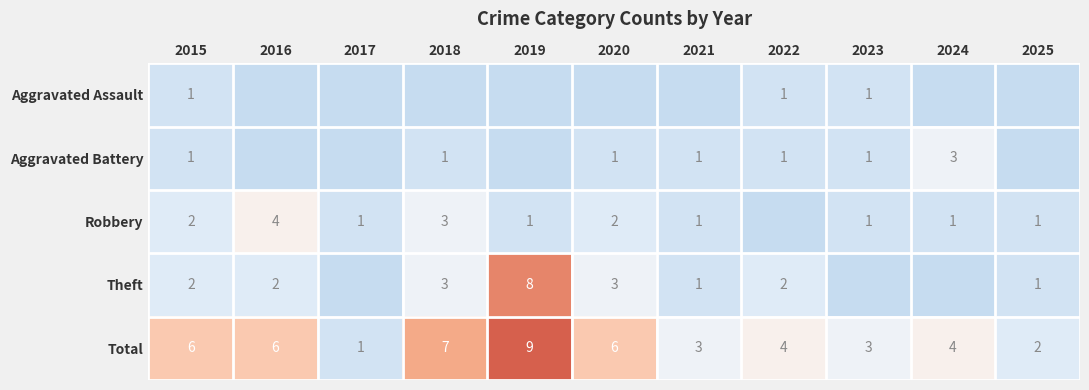

What value does the Total series have at 2018?

7